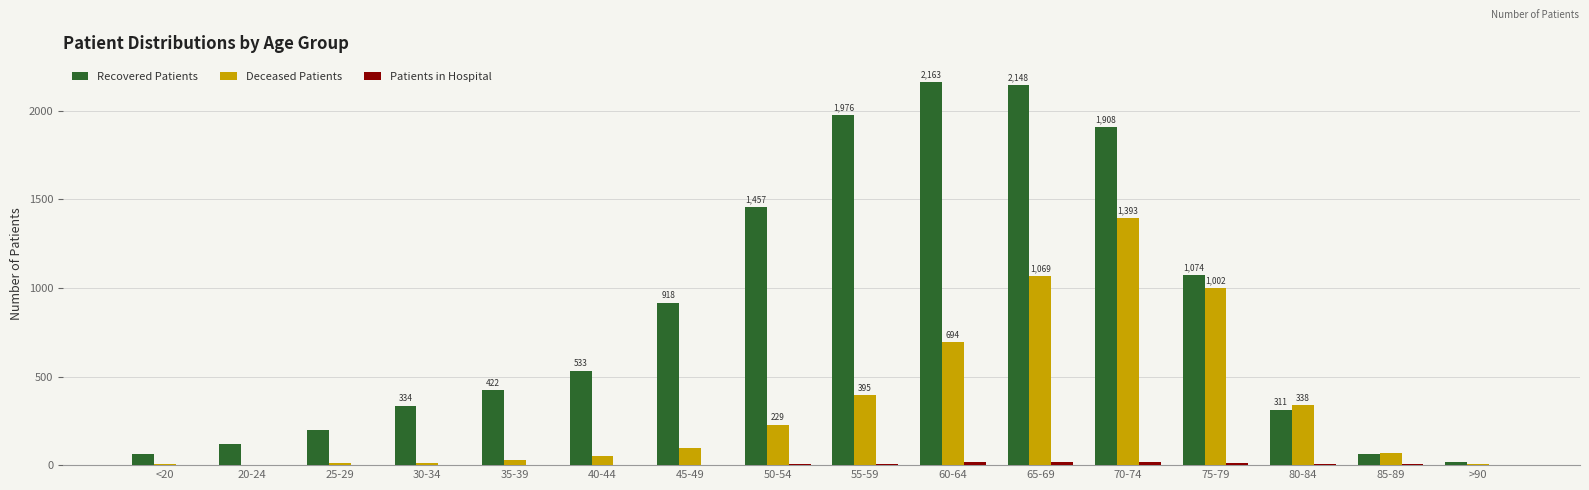

Count the number of categories in the chart.

16